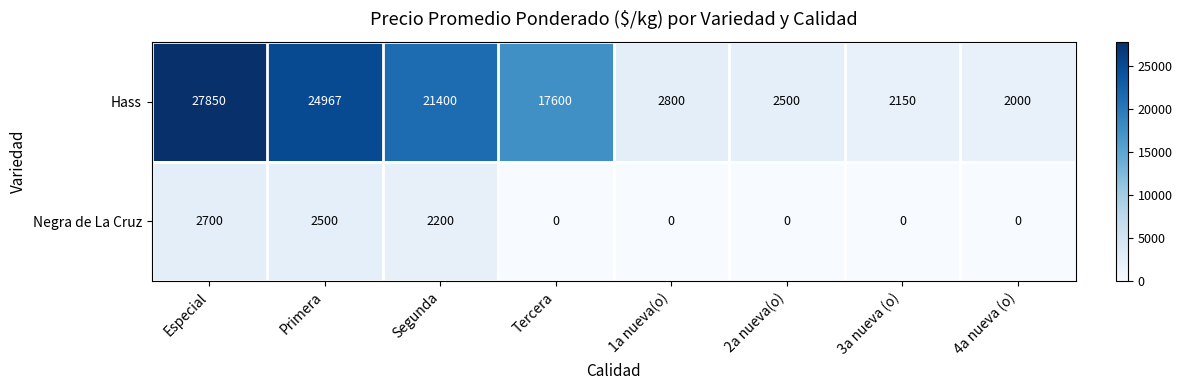

What is the difference between the highest and lowest values at 4a nueva (o)?

2000